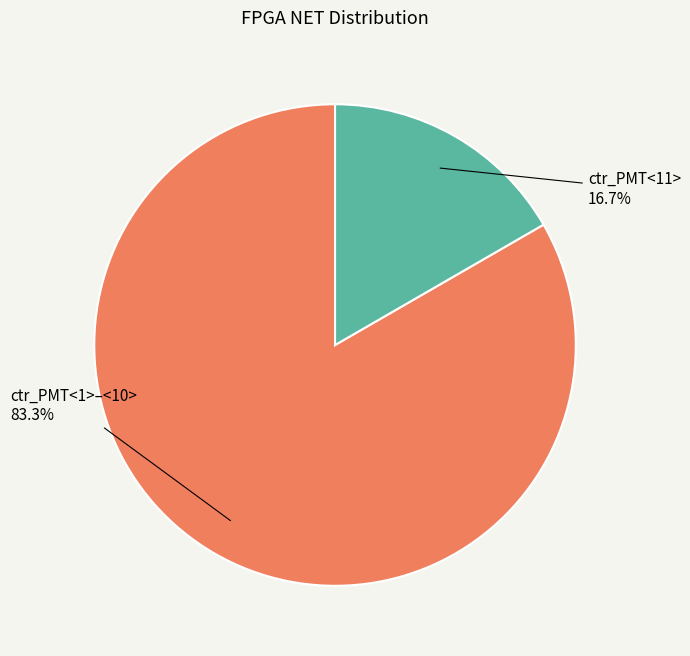

How many segments does this pie chart have?

2